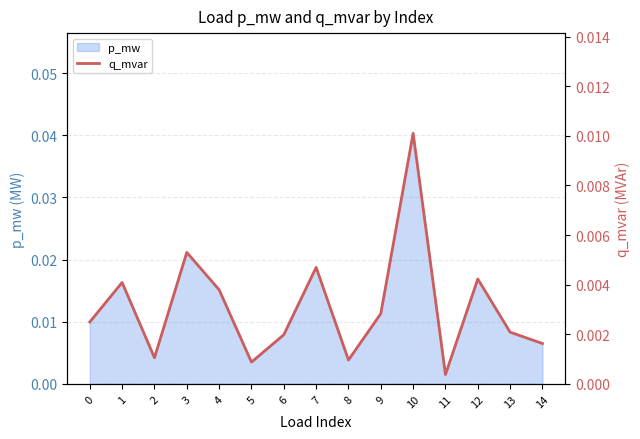

Does the chart display data point markers on the line(s)?

No